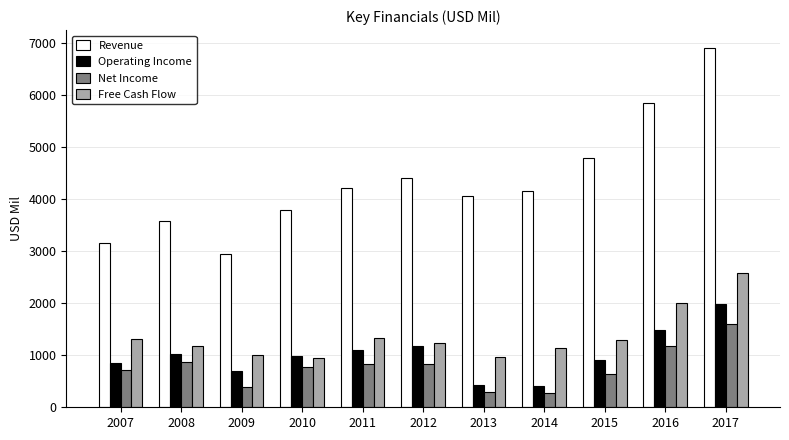

At which category is the sum across all series the highest?

2017